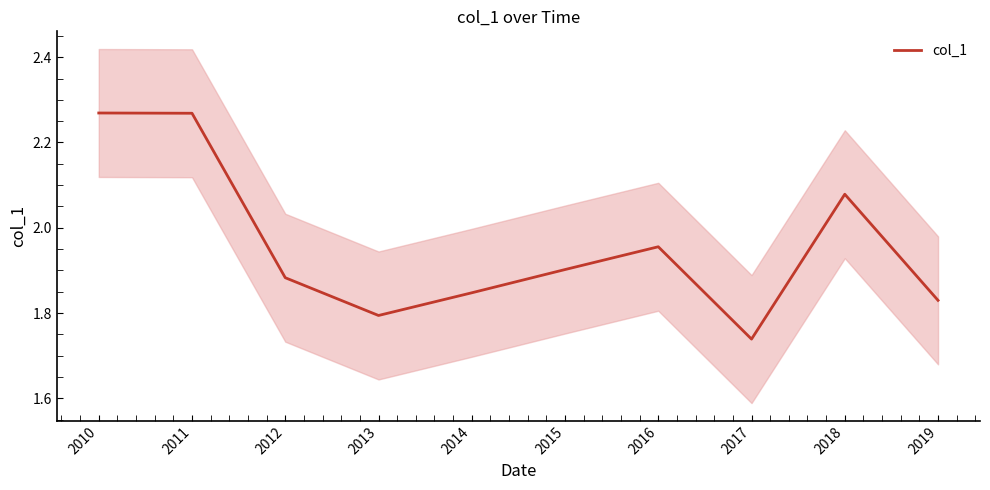

What is the value of the 5th point from the left?

1.8